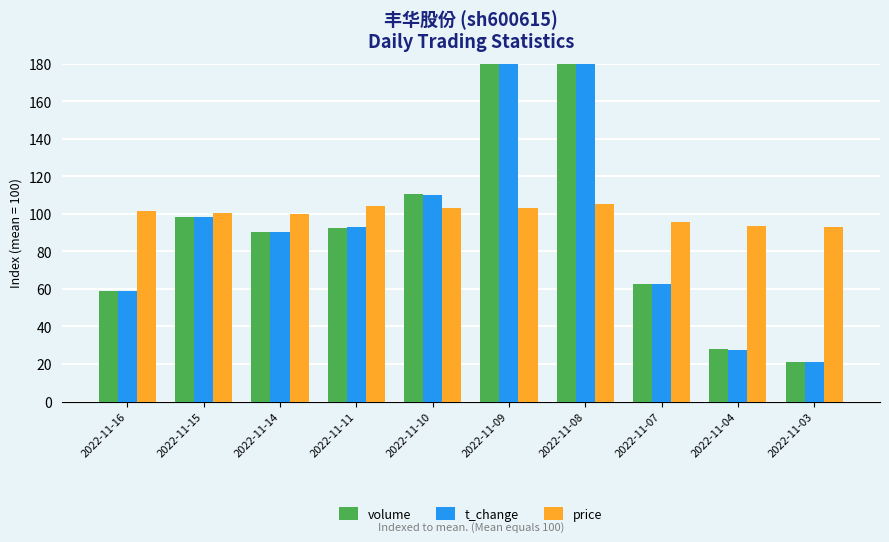

True or false: price has a value of 103.1 at 2022-11-09.

True